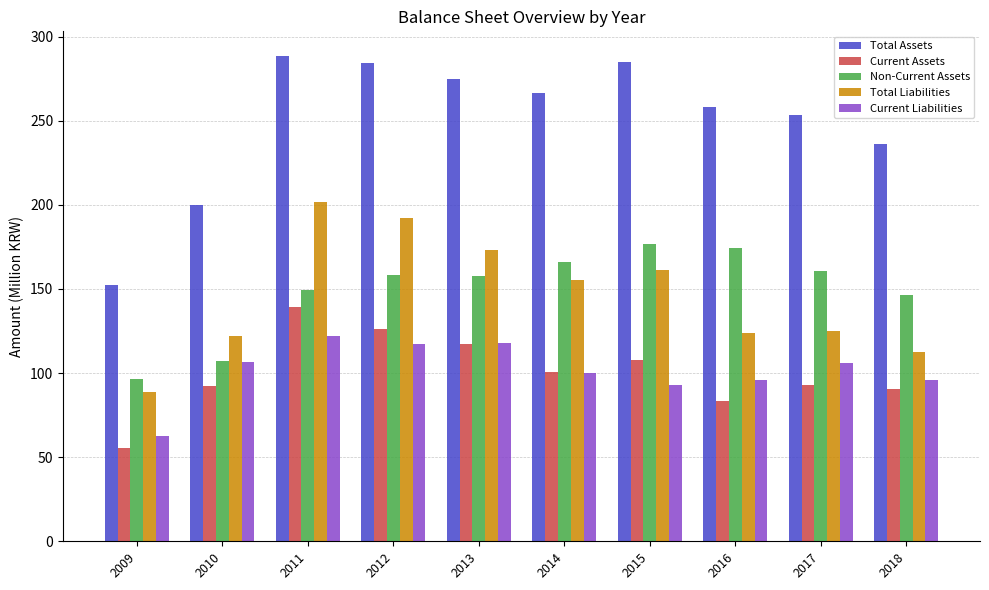

What are all the series names shown in the legend?

Total Assets, Current Assets, Non-Current Assets, Total Liabilities, Current Liabilities